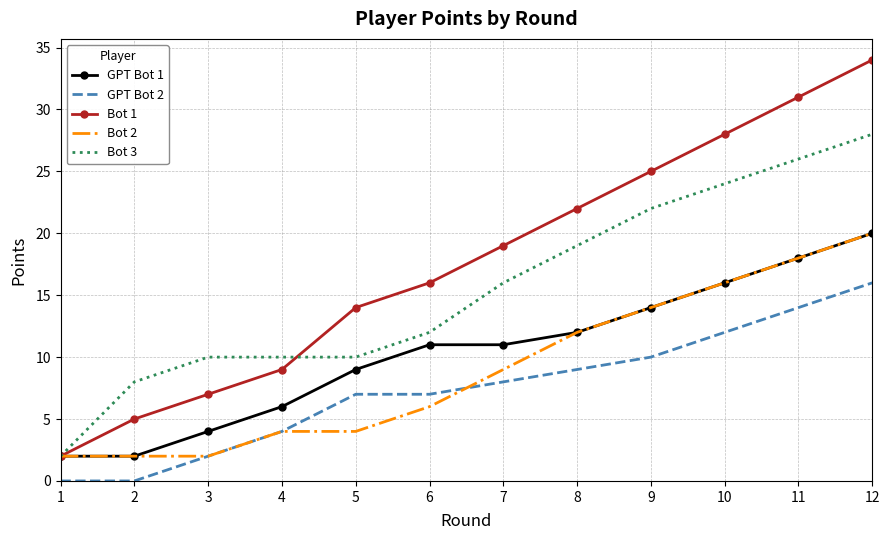

True or false: GPT Bot 2 and Bot 3 cross at least once.

False